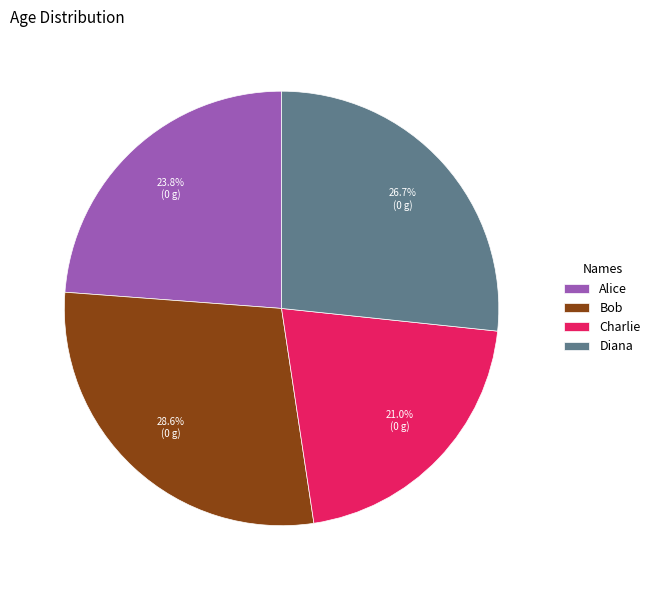

How many segments does this pie chart have?

4